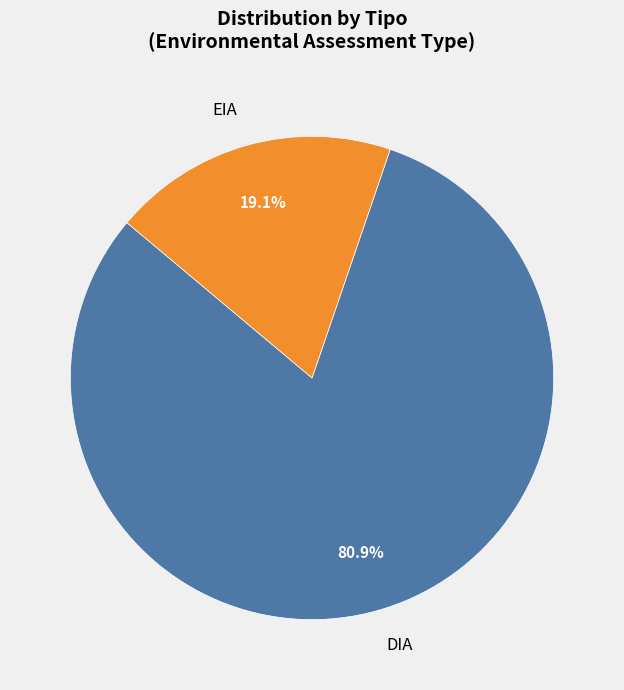

What portion of the pie excludes DIA?

19.1%